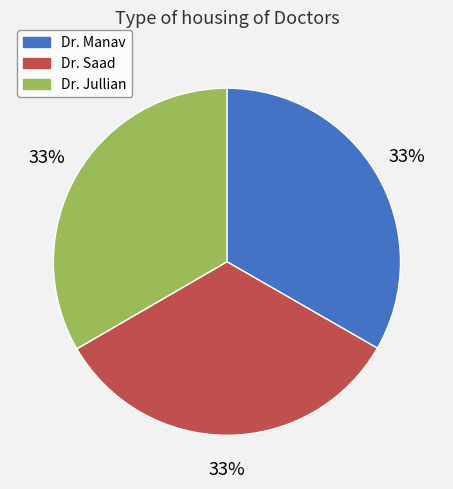

The Dr. Jullian slice represents 33% of the pie. True or false?

True